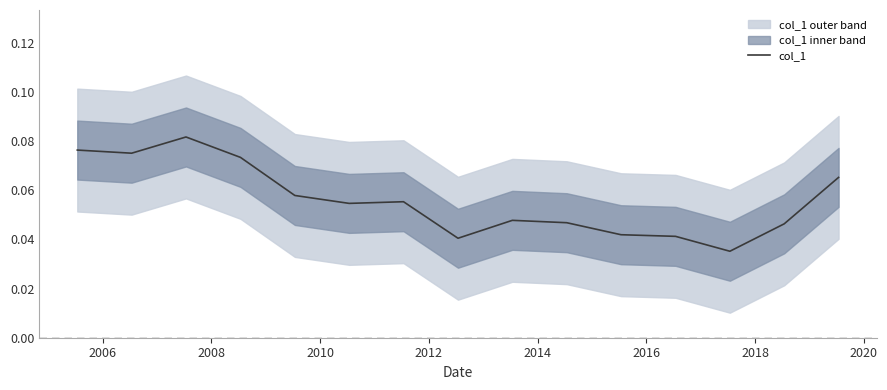

Reading left to right, list all the values displayed in this chart.

0.1	0.1	0.1	0.1	0.1	0.1	0.1	0.0	0.0	0.0	0.0	0.0	0.0	0.0	0.1